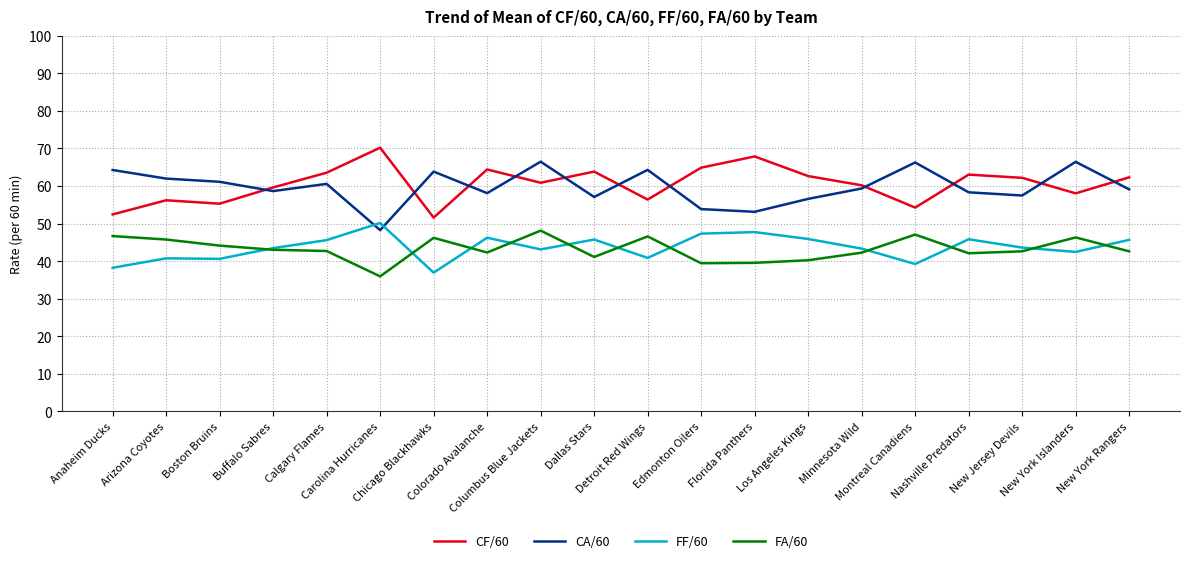

What is the difference between the maximum and minimum values in the CF/60 series?

18.6